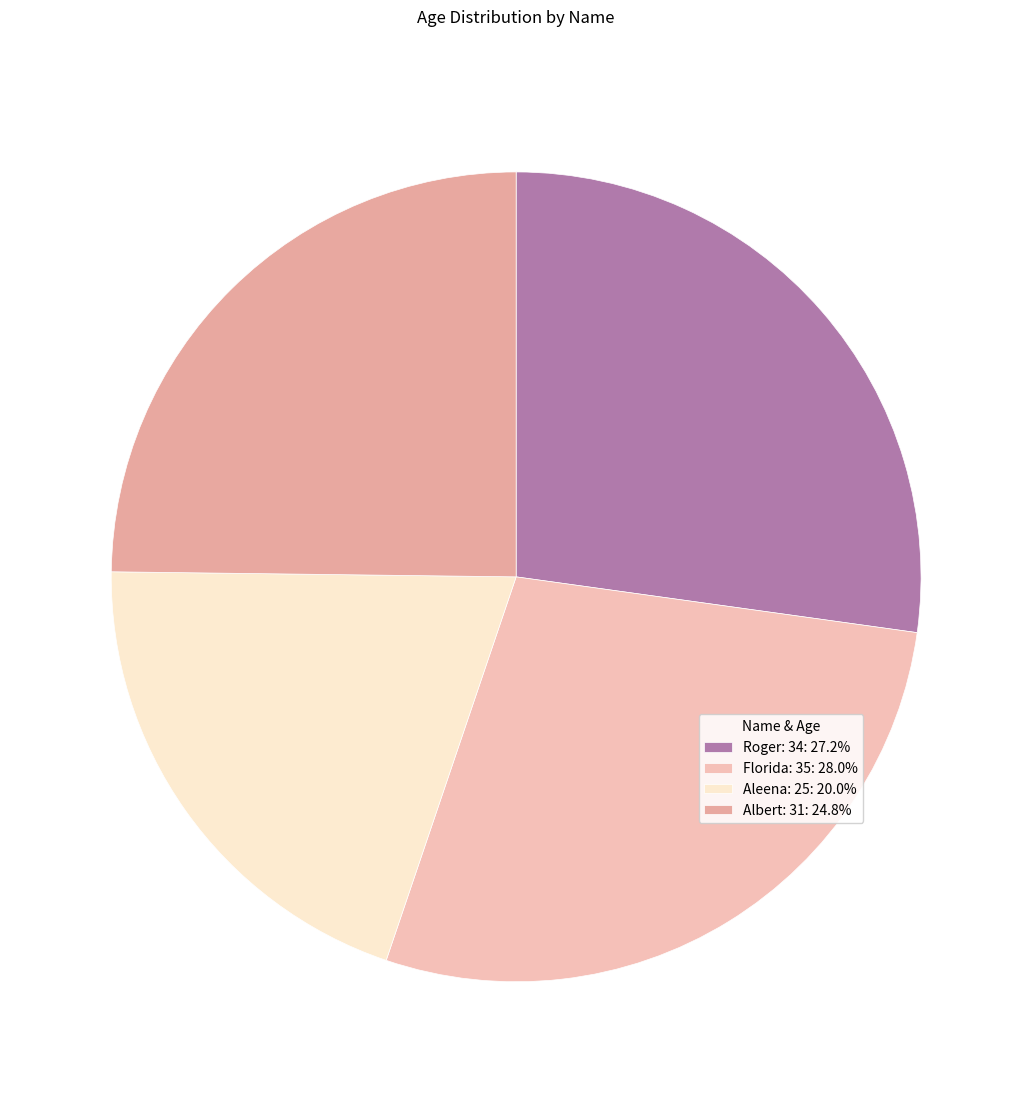

To the nearest percent, what is the difference between the Florida: 35 and Roger: 34 slice percentages?

1%